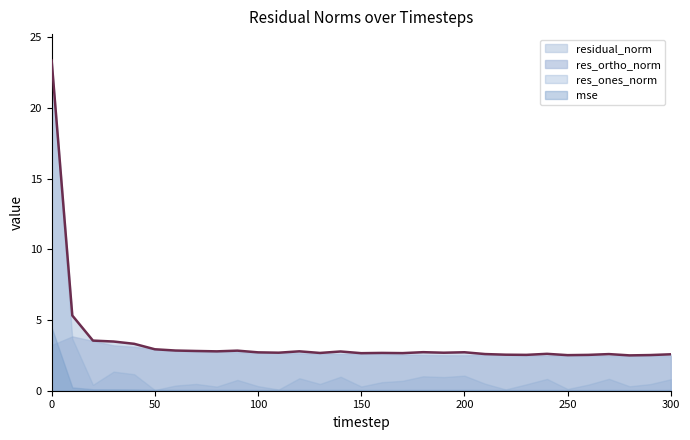

Where is the first local maximum for res_ortho_norm?

10